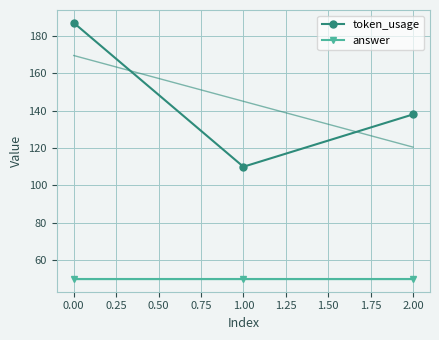

The value of token_usage at 2.00 is 138. True or false?

True